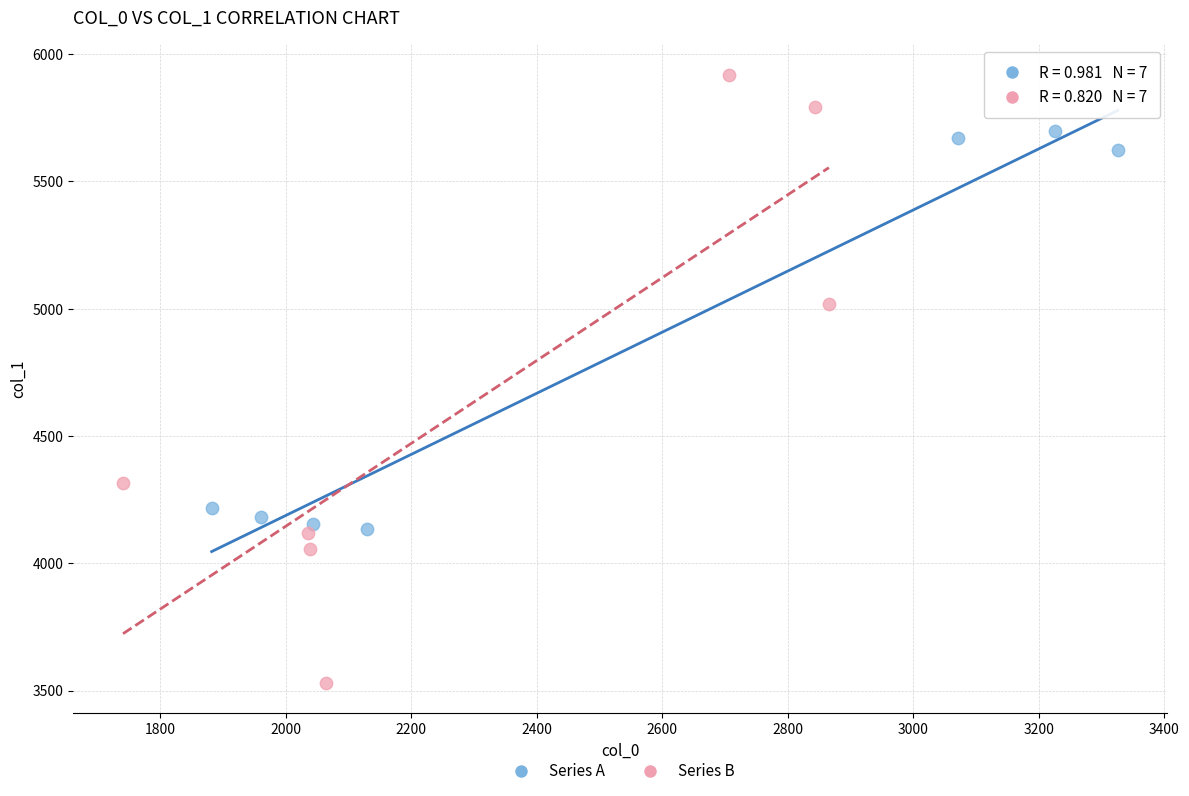

Which series has the widest spread of Y values?

Series B